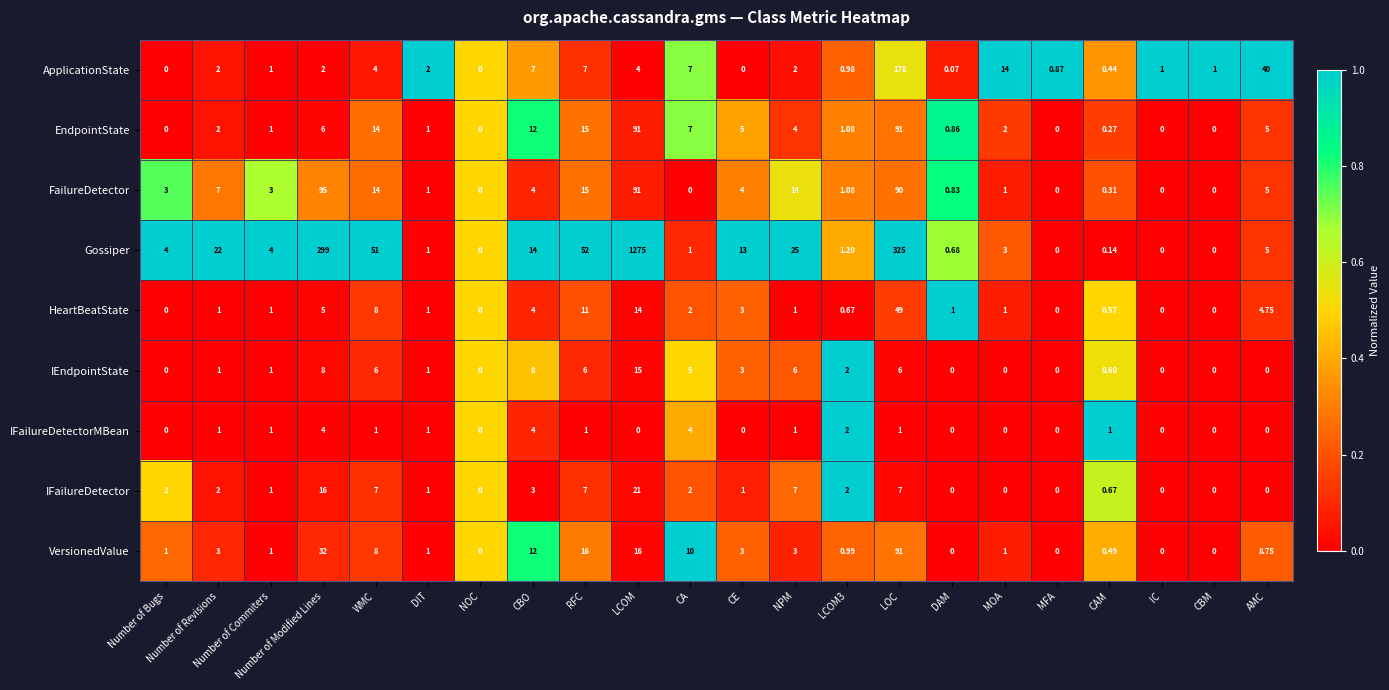

At which label does ApplicationState reach its peak?

LOC